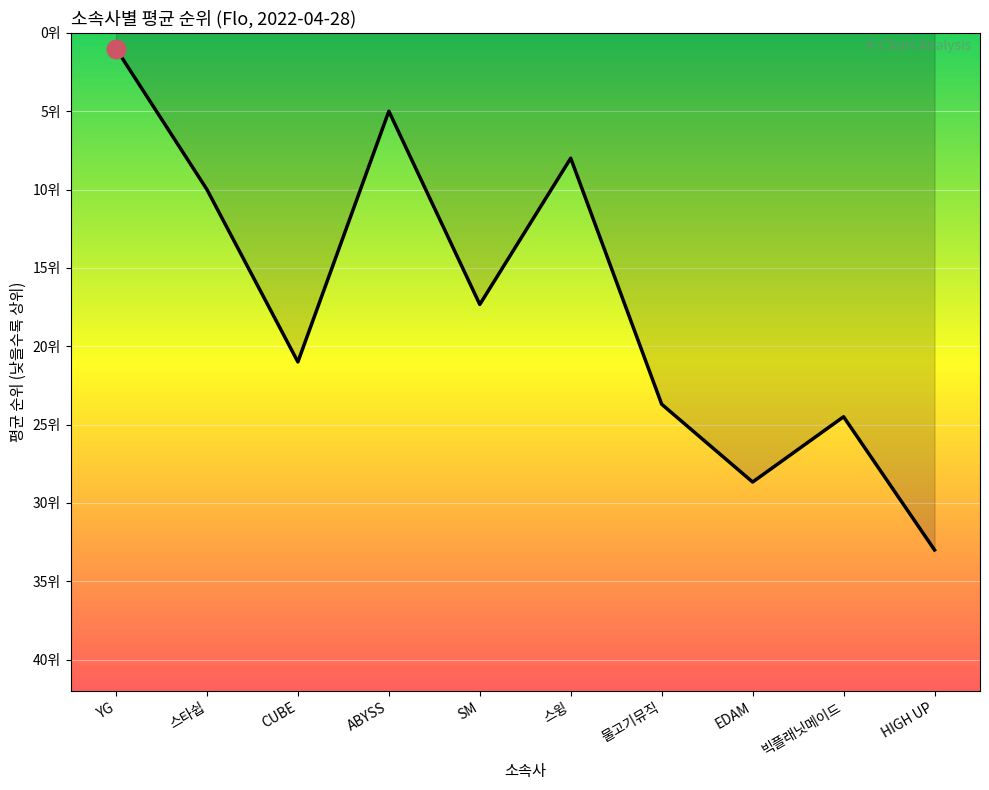

Approximately how many times larger is the value at YG compared to HIGH UP?

0.1